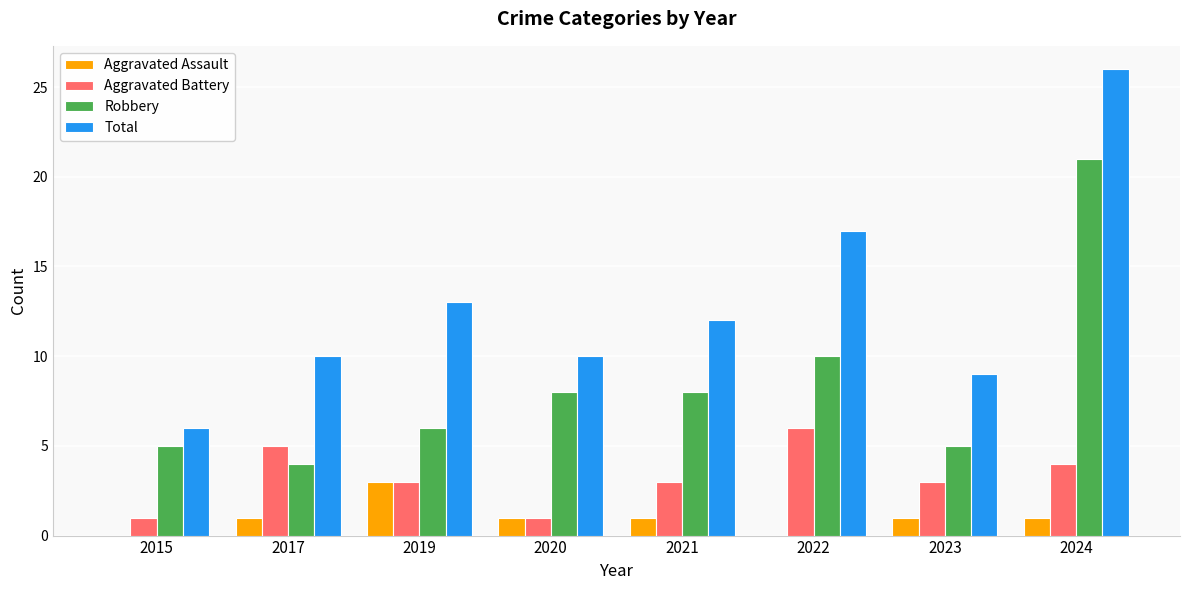

What is the sum of all Aggravated Battery values?

26